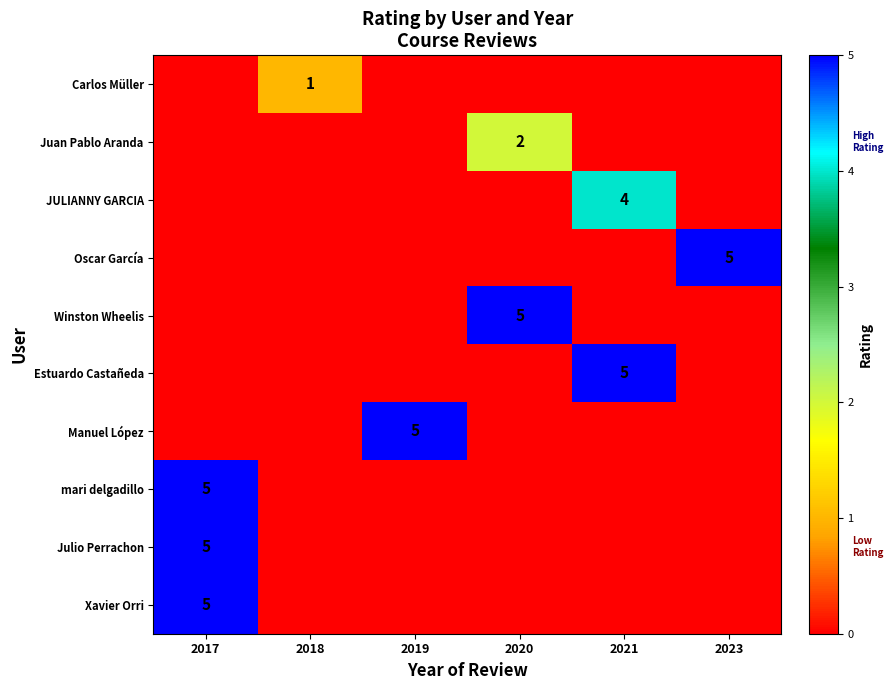

The mari delgadillo series shows 1 at 2017. True or false?

False